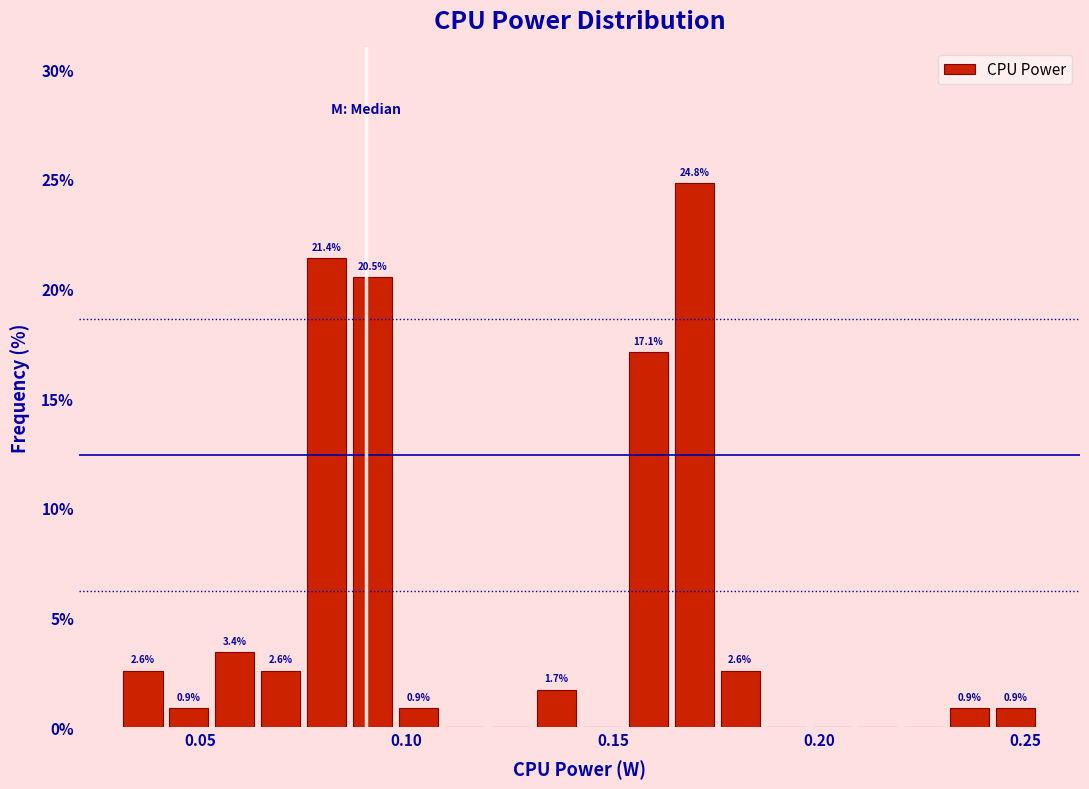

Read against the x-axis, roughly where is the centre of the tallest bar?

0.170